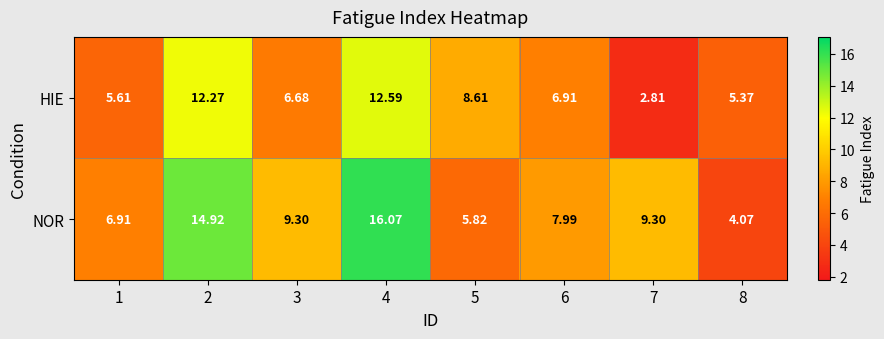

At 1, list the series in order from smallest to largest.

HIE, NOR